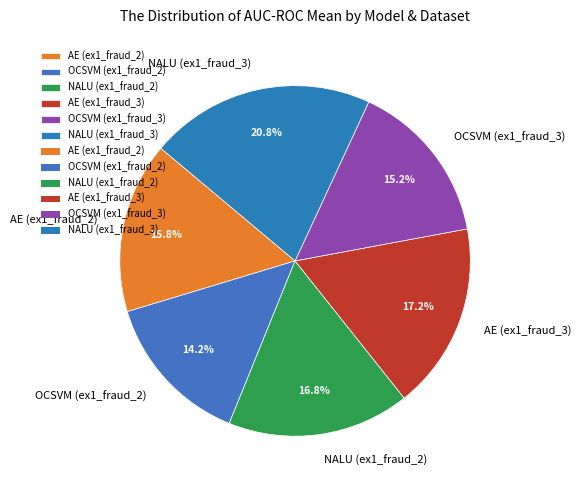

Which category has the smallest portion of the pie?

OCSVM (ex1_fraud_2)